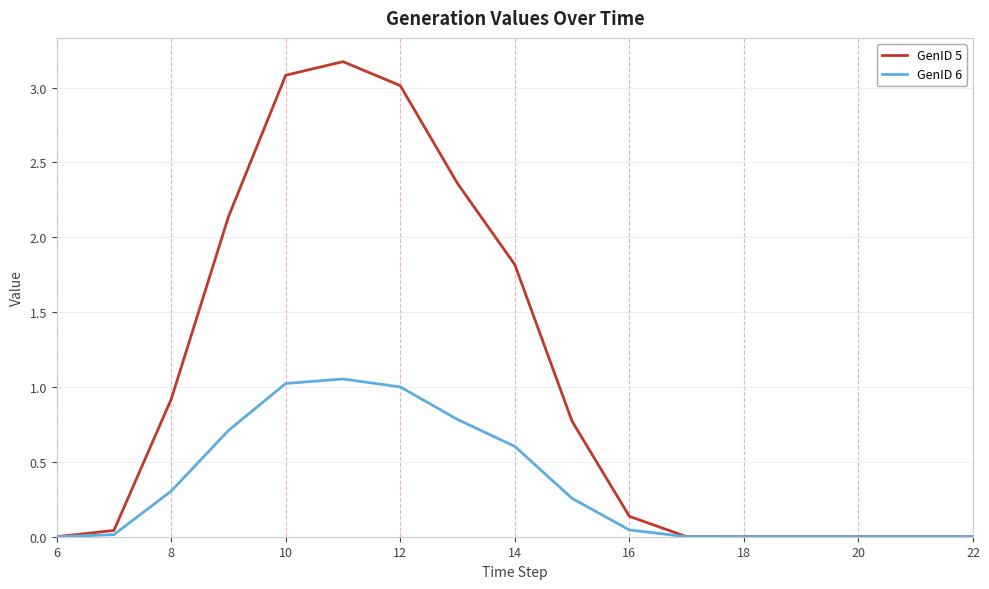

How many categories are shown in the chart?

17